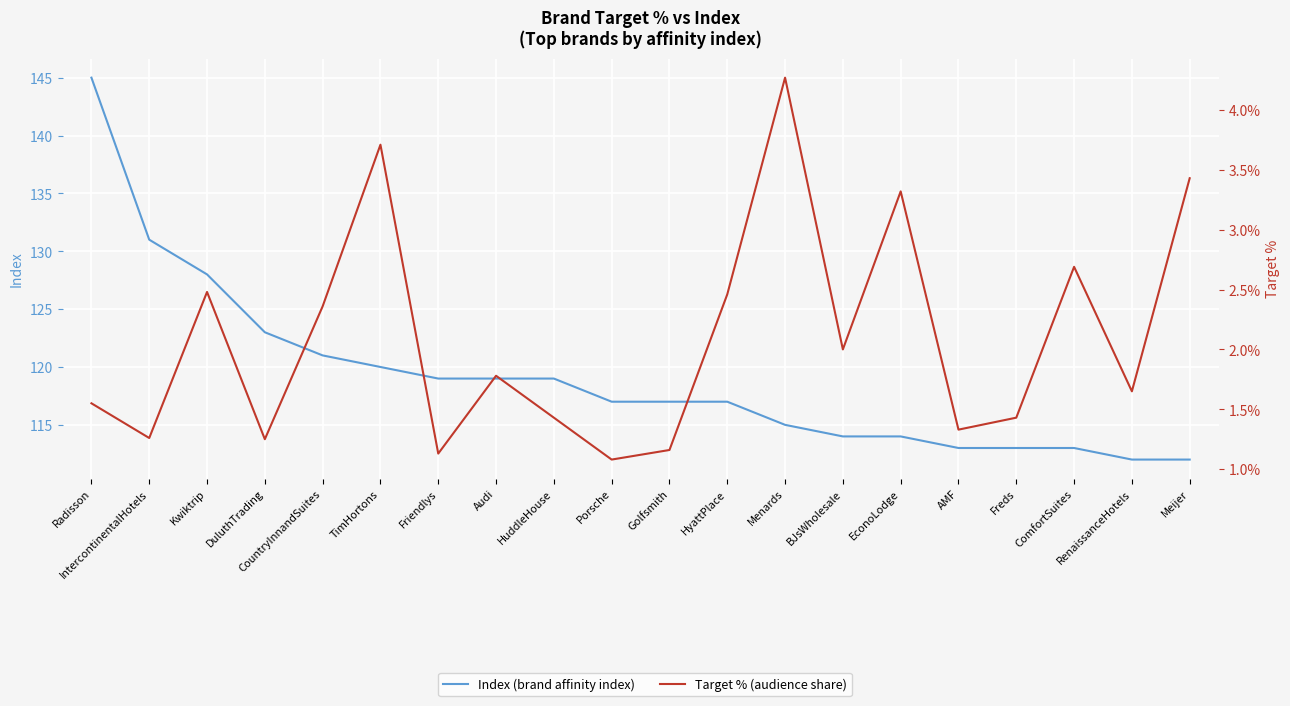

What position from the right is Menards?

8